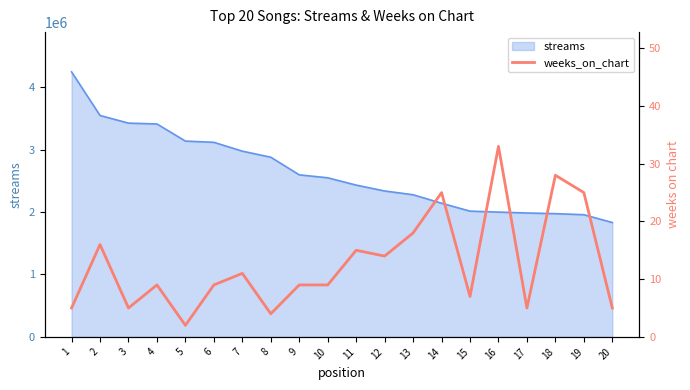

Reading left to right, what are all the values shown in this chart?

5	16	5	9	2	9	11	4	9	9	15	14	18	25	7	33	5	28	25	5